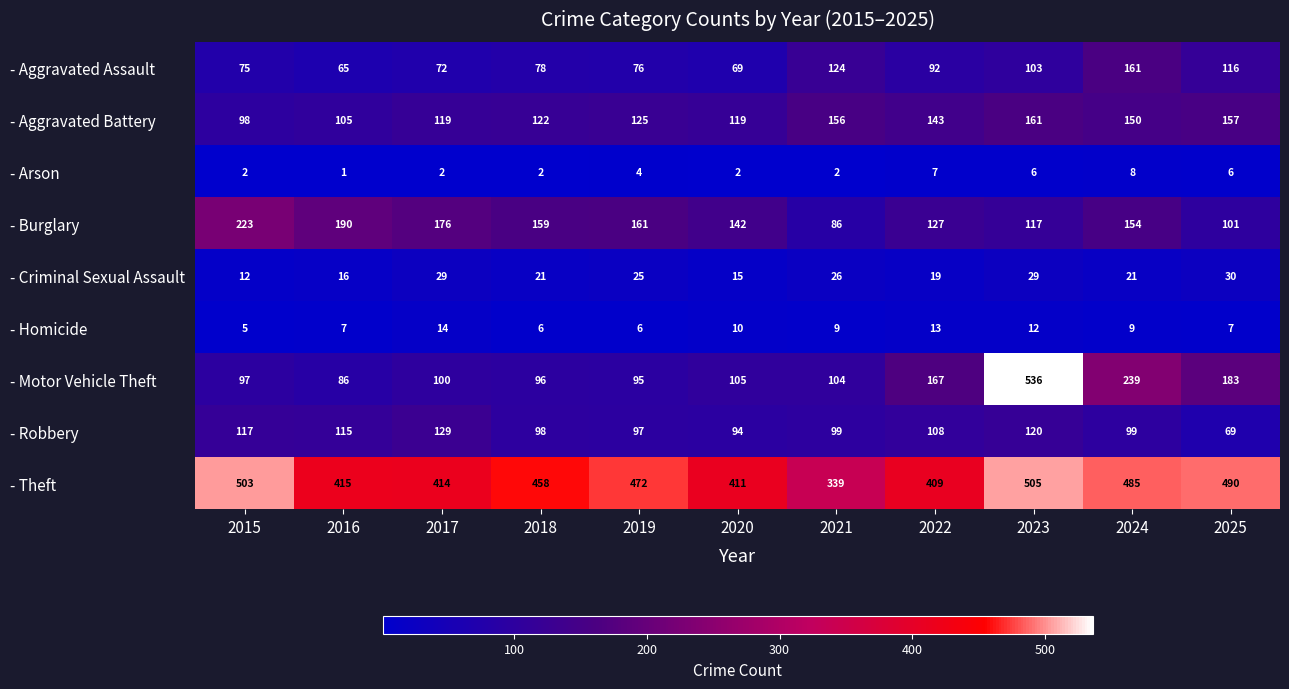

True or false: - Aggravated Assault has a value of 22 at 2022.

False